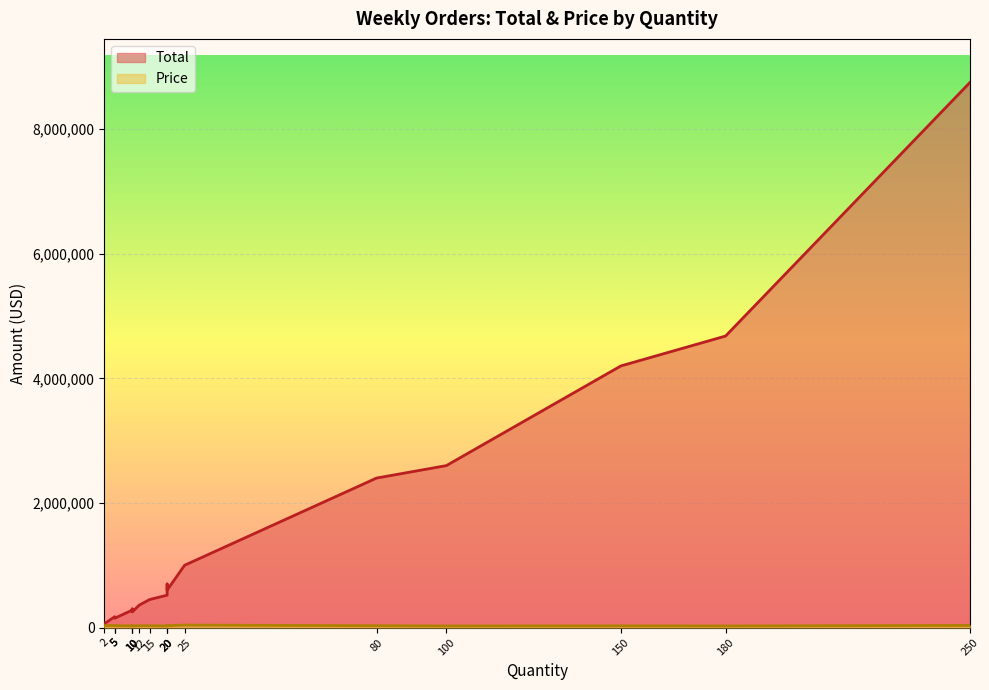

What is the sum of all Total values?

27625000